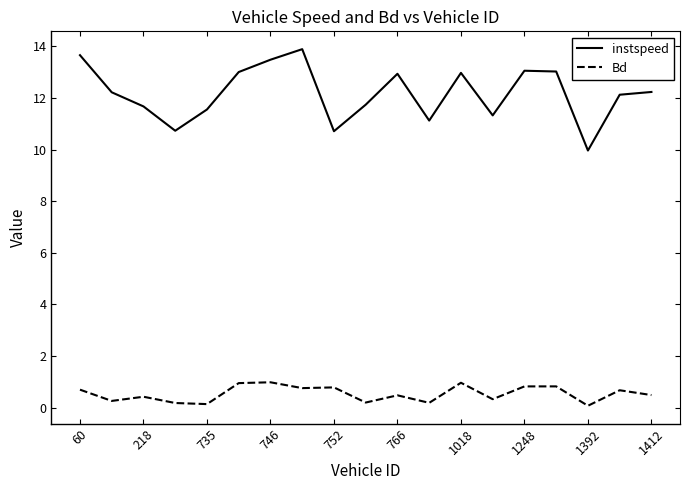

Which series has the largest total across all categories?

instspeed